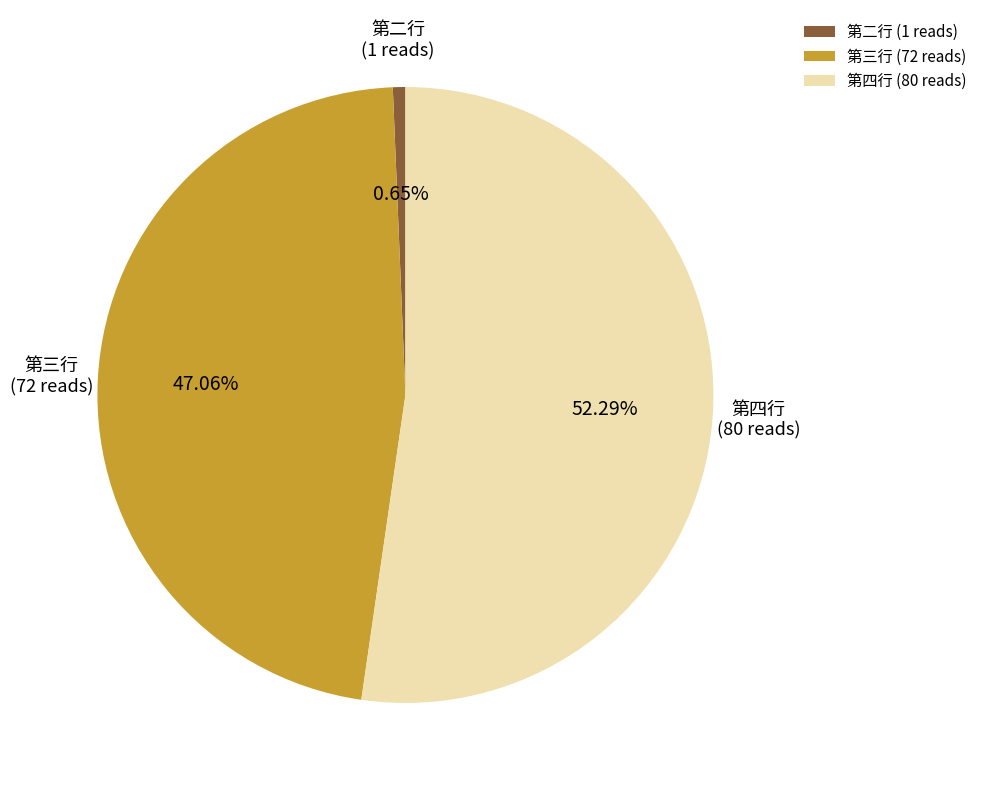

Which slice is the largest?

第四行 (80 reads)